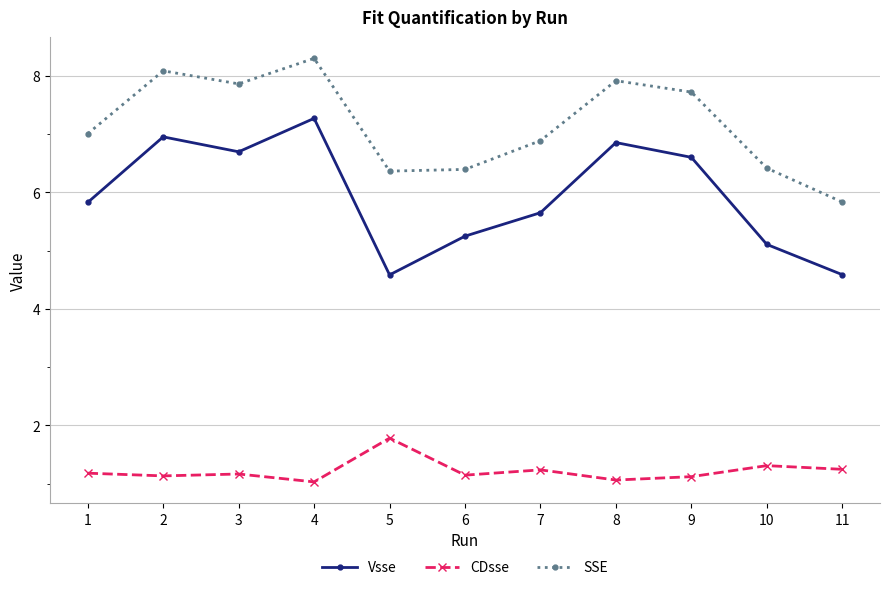

Is it true that CDsse equals 1.7 at 10?

False